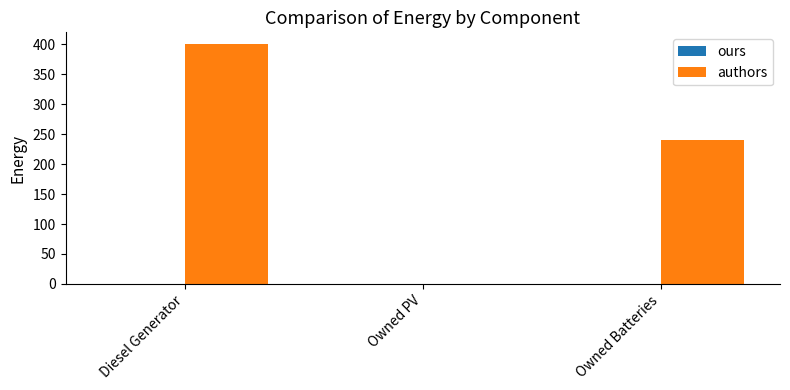

Reading left to right, extract all data points from this chart.

Diesel Generator=400	Owned PV=0	Owned Batteries=240